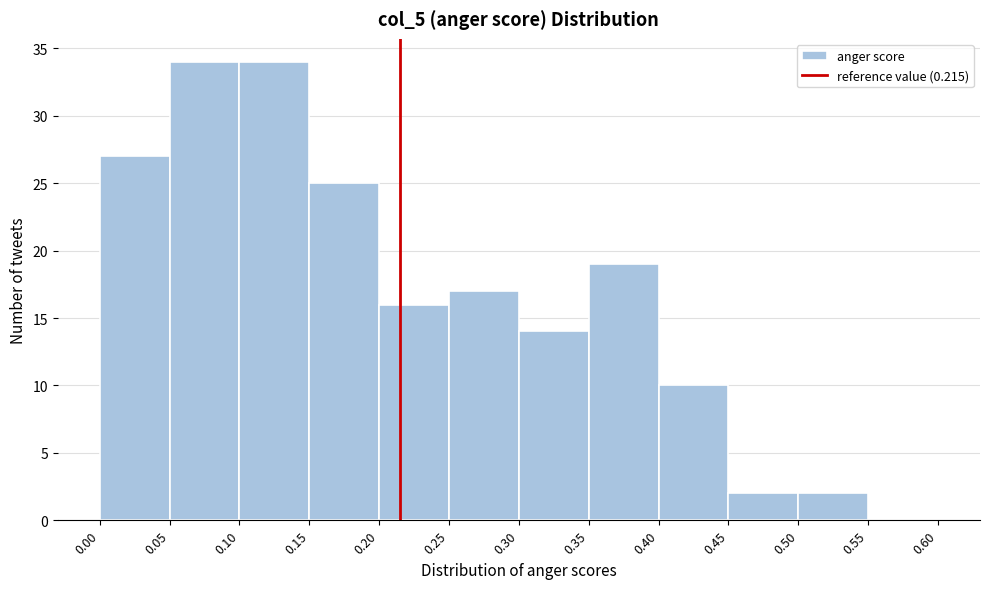

Reading left to right, list every bar in this chart as the range it spans on the x-axis followed by its height. The values are not printed on the chart, so give them approximately, as read against the axis.

0.00 to 0.05: 27
0.05 to 0.10: 34
0.10 to 0.15: 34
0.15 to 0.20: 25
0.20 to 0.25: 16
0.25 to 0.30: 17
0.30 to 0.35: 14
0.35 to 0.40: 19
0.40 to 0.45: 10
0.45 to 0.50: 2
0.50 to 0.55: 2
0.55 to 0.60: 0